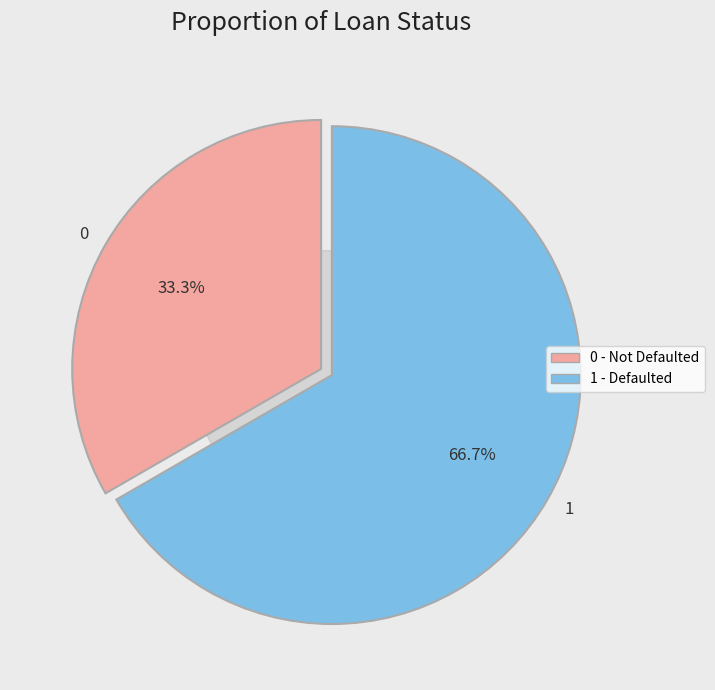

Is the sum of 1 and 0 greater than half?

Yes